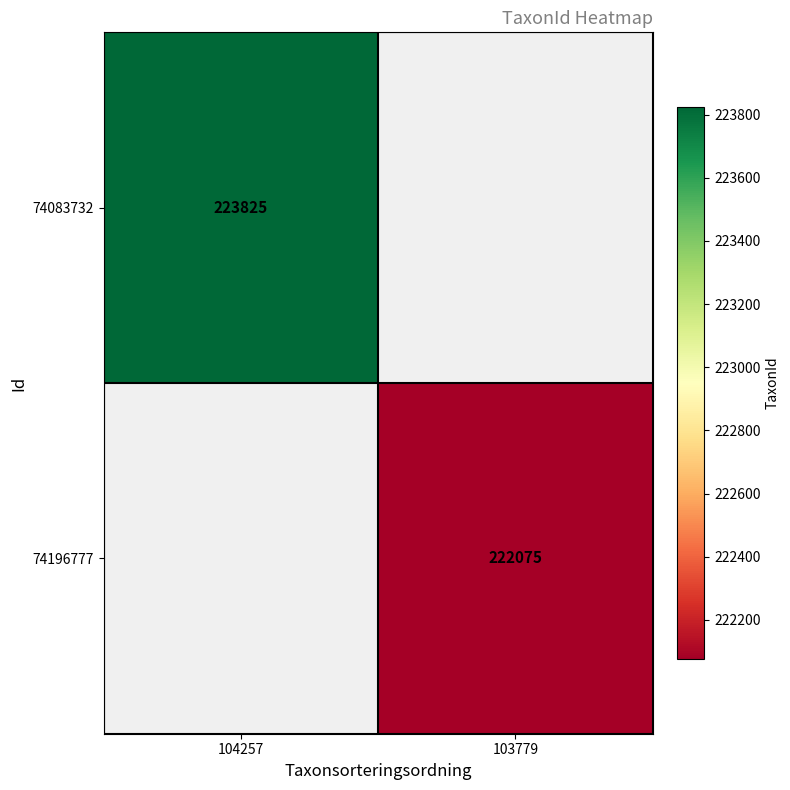

The value of 74196777 at 103779 is 222075. True or false?

True